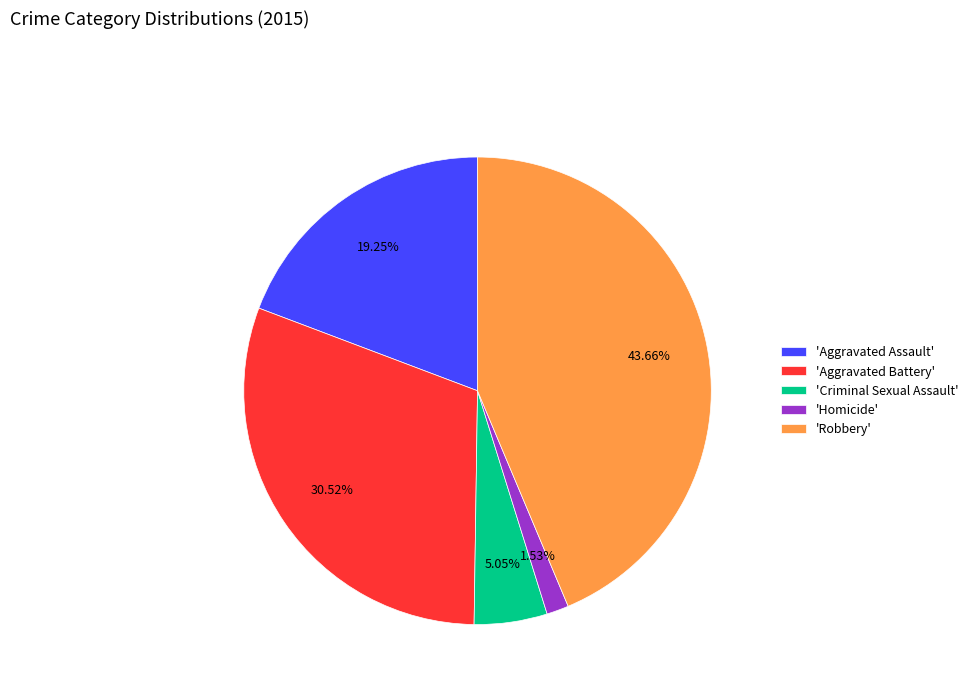

What is the smallest slice in the pie chart?

'Homicide'